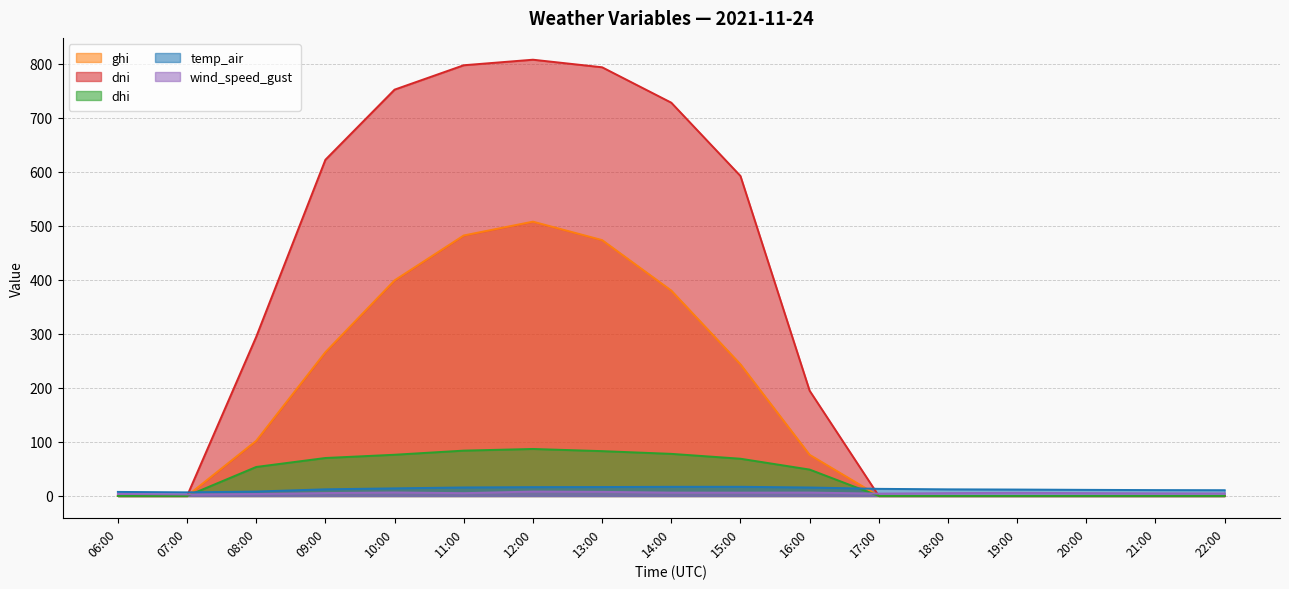

At which label does dhi reach its peak?

12:00